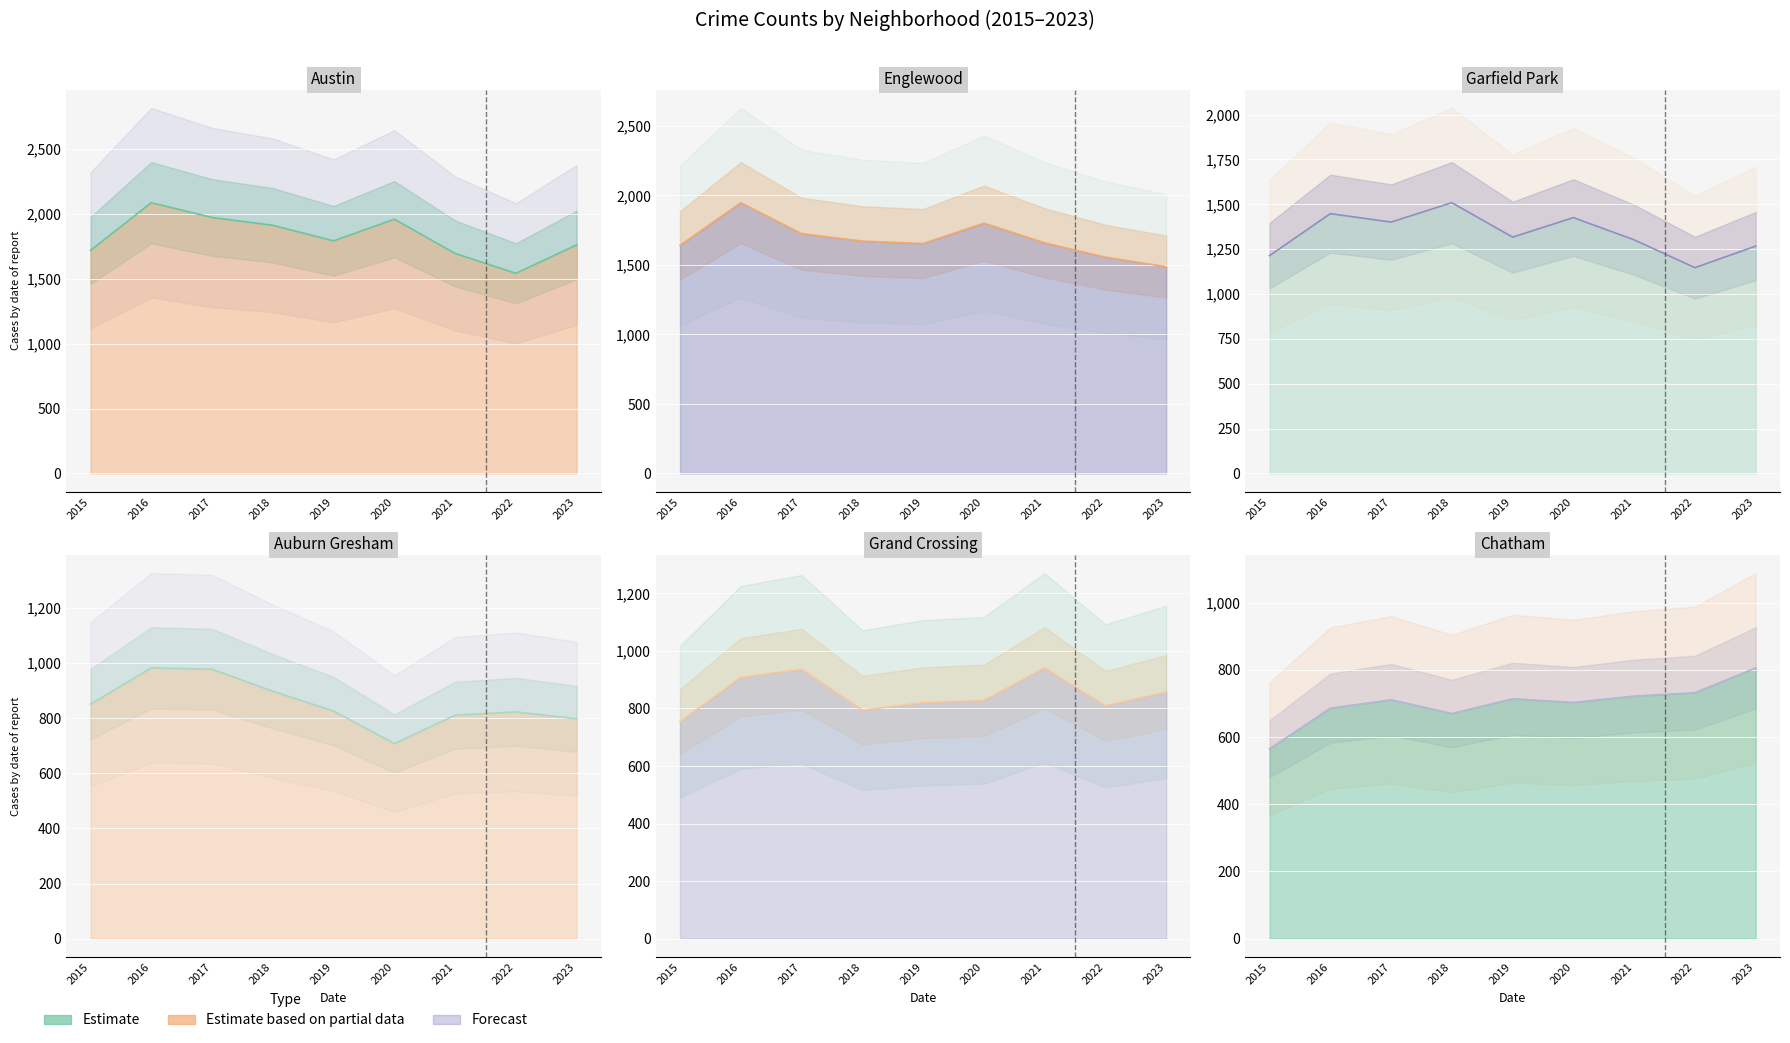

True or false: Austin has a value of 1761 at 2023.

True